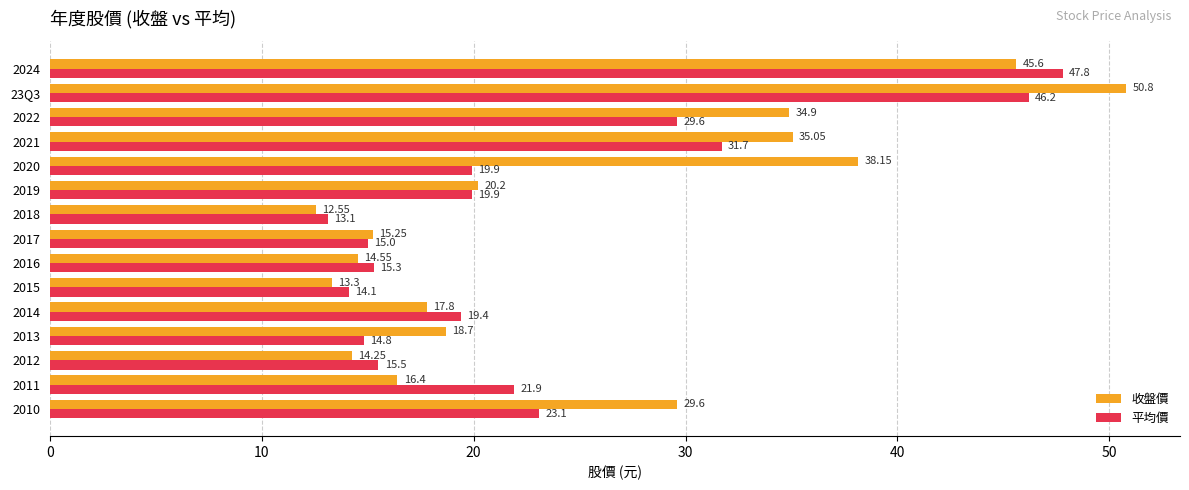

What is the greatest value displayed?

50.8